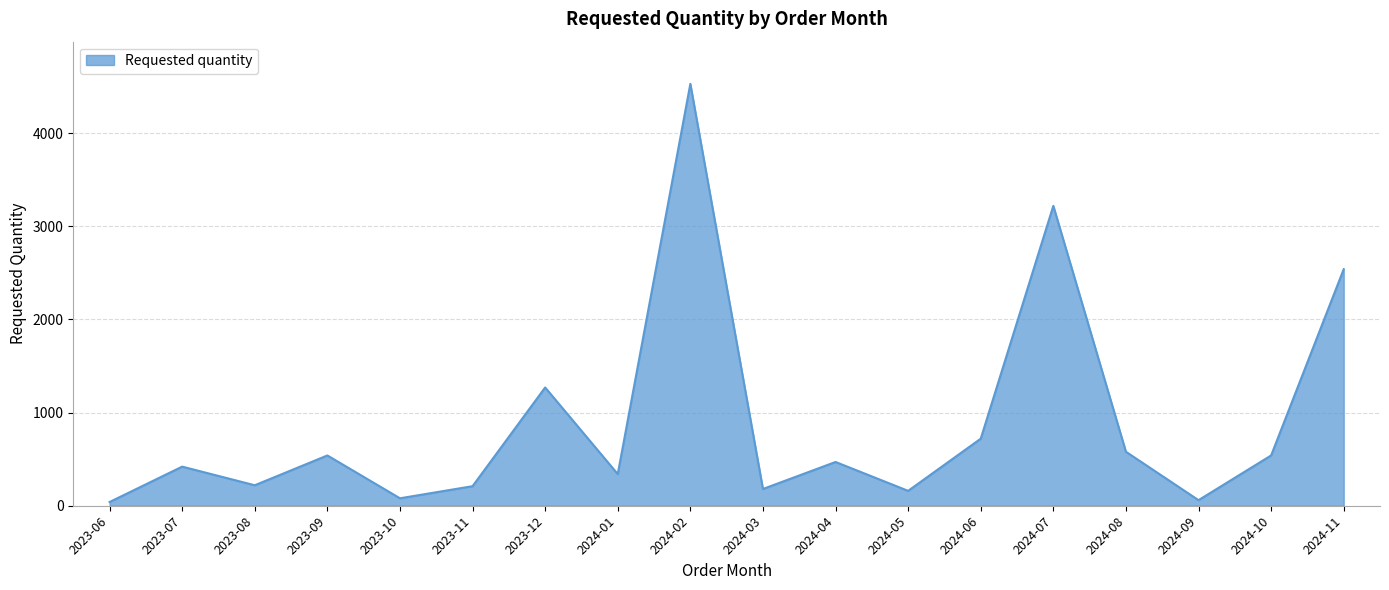

What position from the left is 2023-10?

5